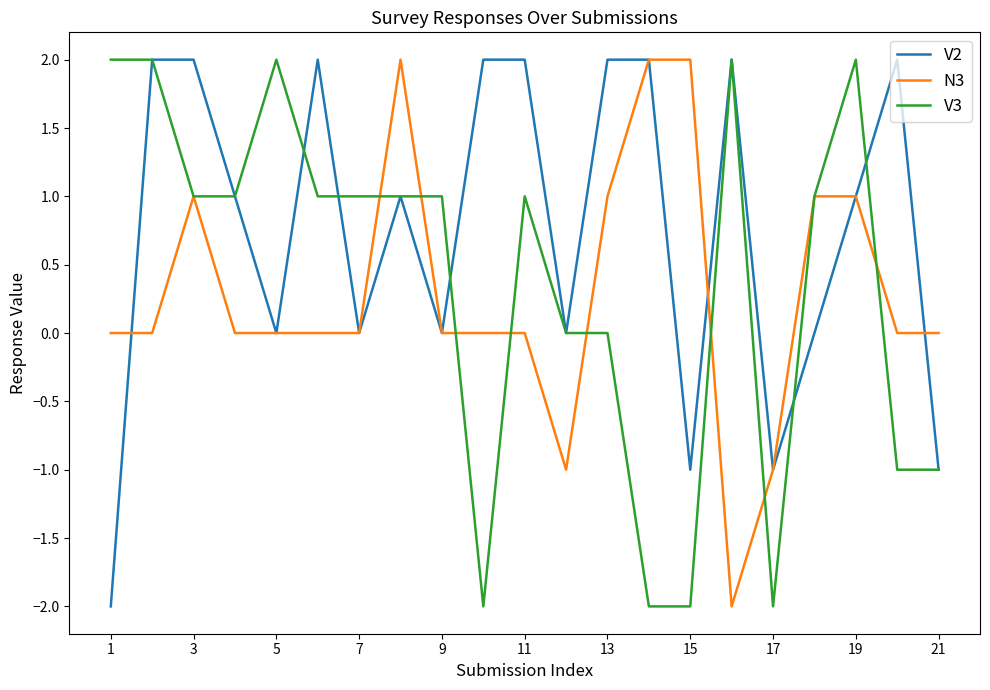

Which series has the largest total across all categories?

V2